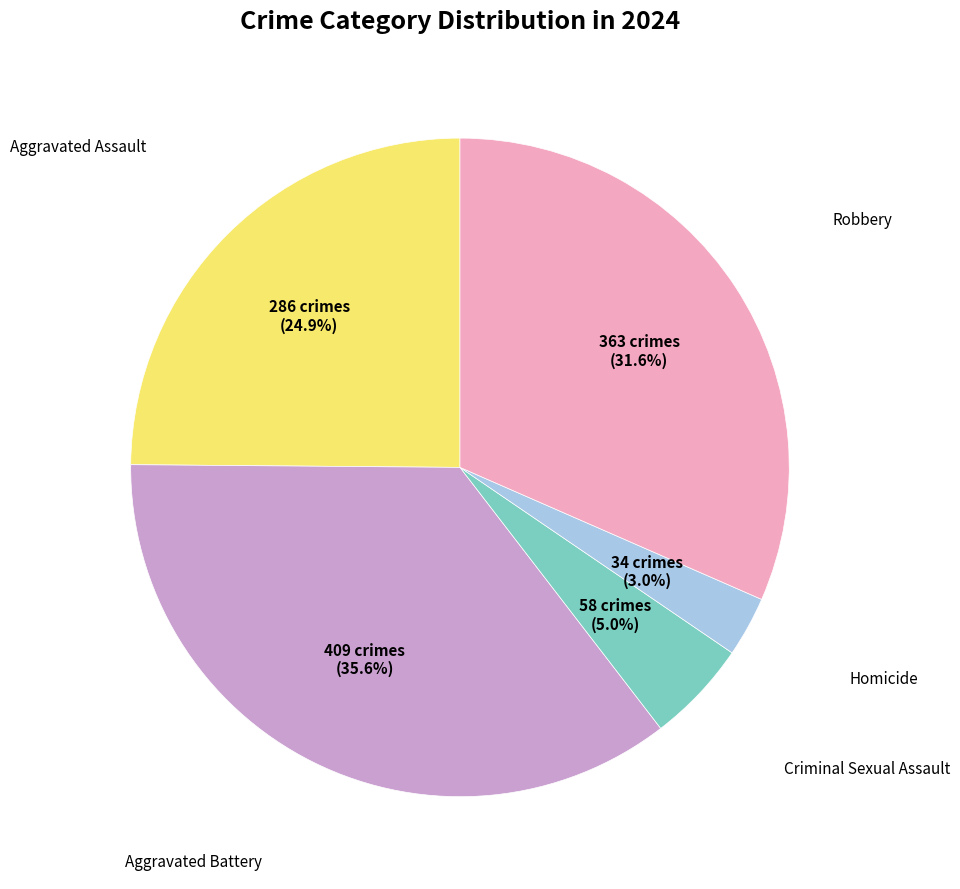

Is there any slice that represents more than half of the pie?

No